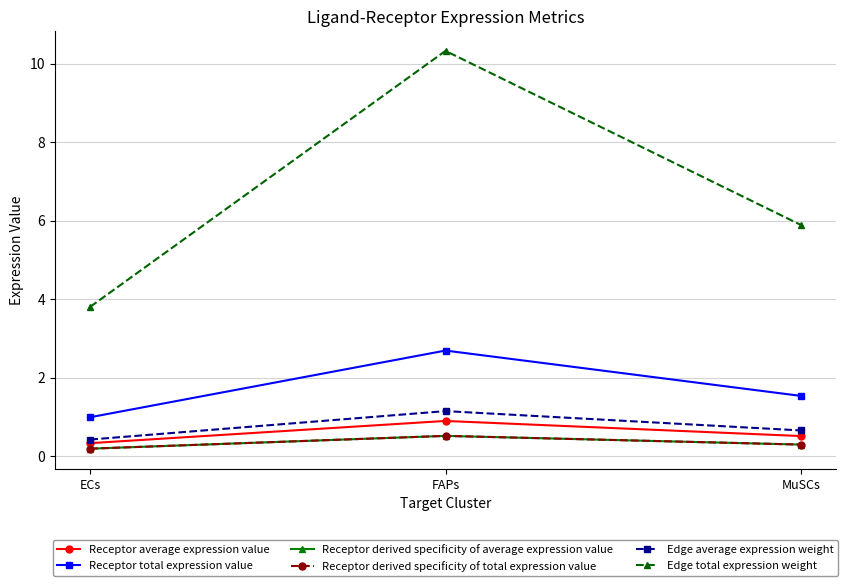

Is this an area chart (filled region under the line)?

No